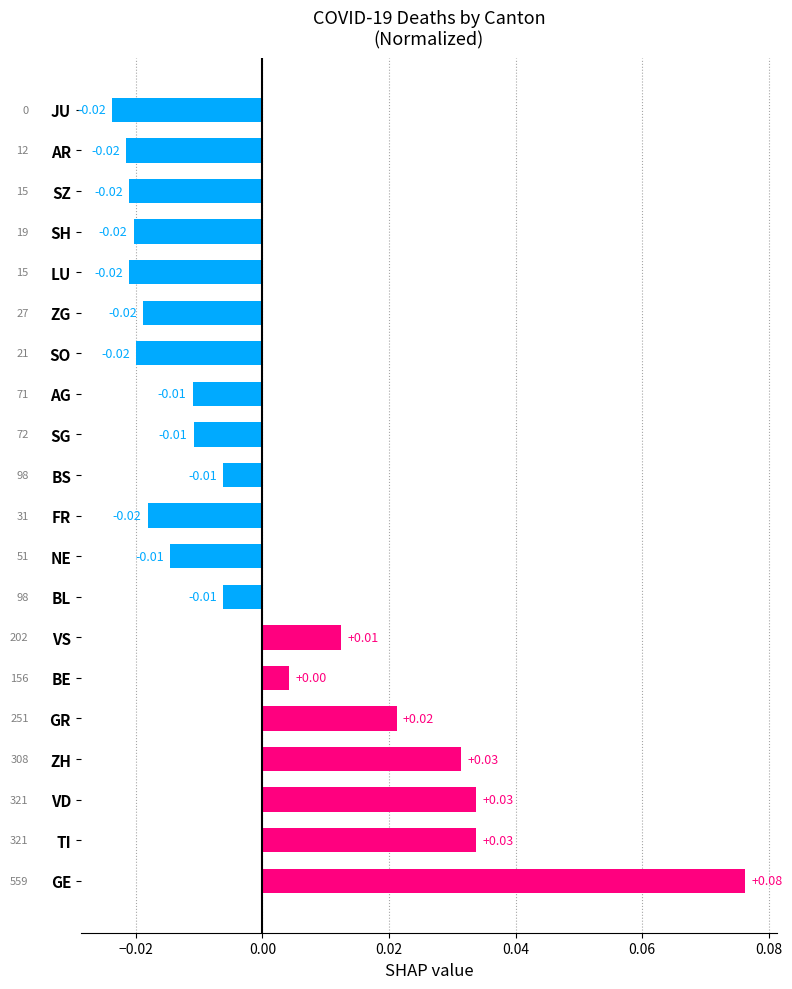

At which label is the value closest to 0?

BE